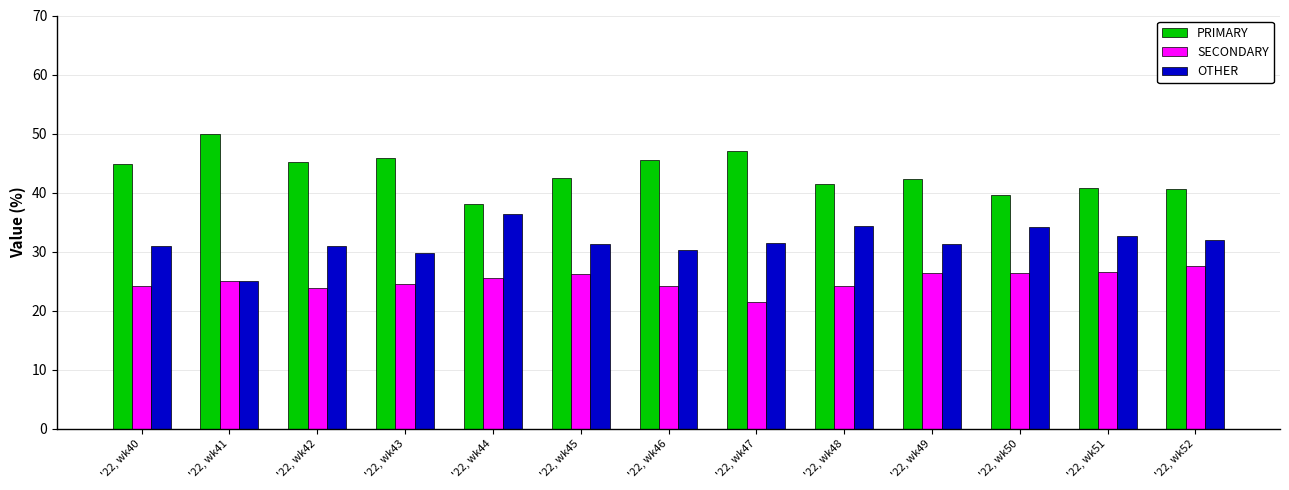

What are all the series names shown in the legend?

PRIMARY, SECONDARY, OTHER